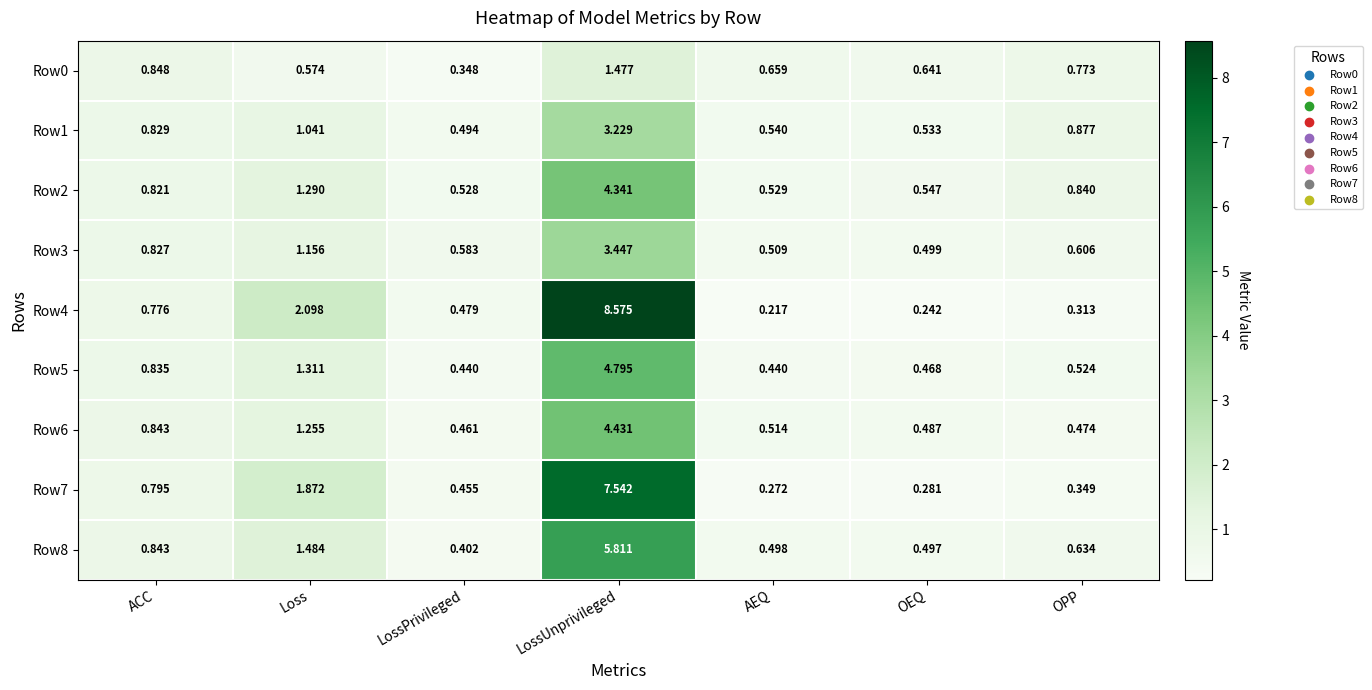

Where is Row0 nearest to the value 0?

LossPrivileged